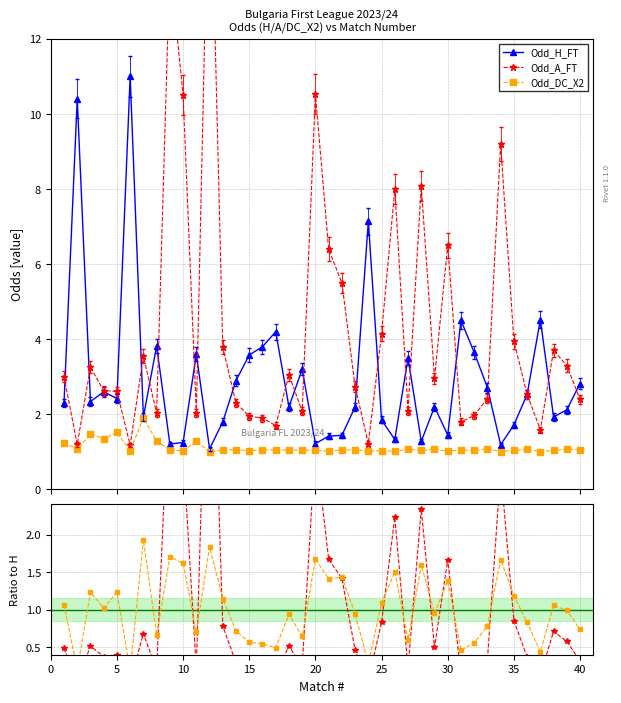

What is the value of the Odd_DC_X2 point at the 23rd from the left?

1.1